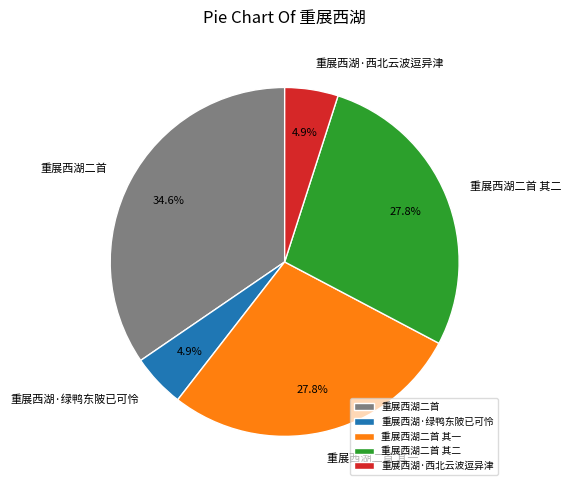

Which category has the biggest portion of the pie?

重展西湖二首